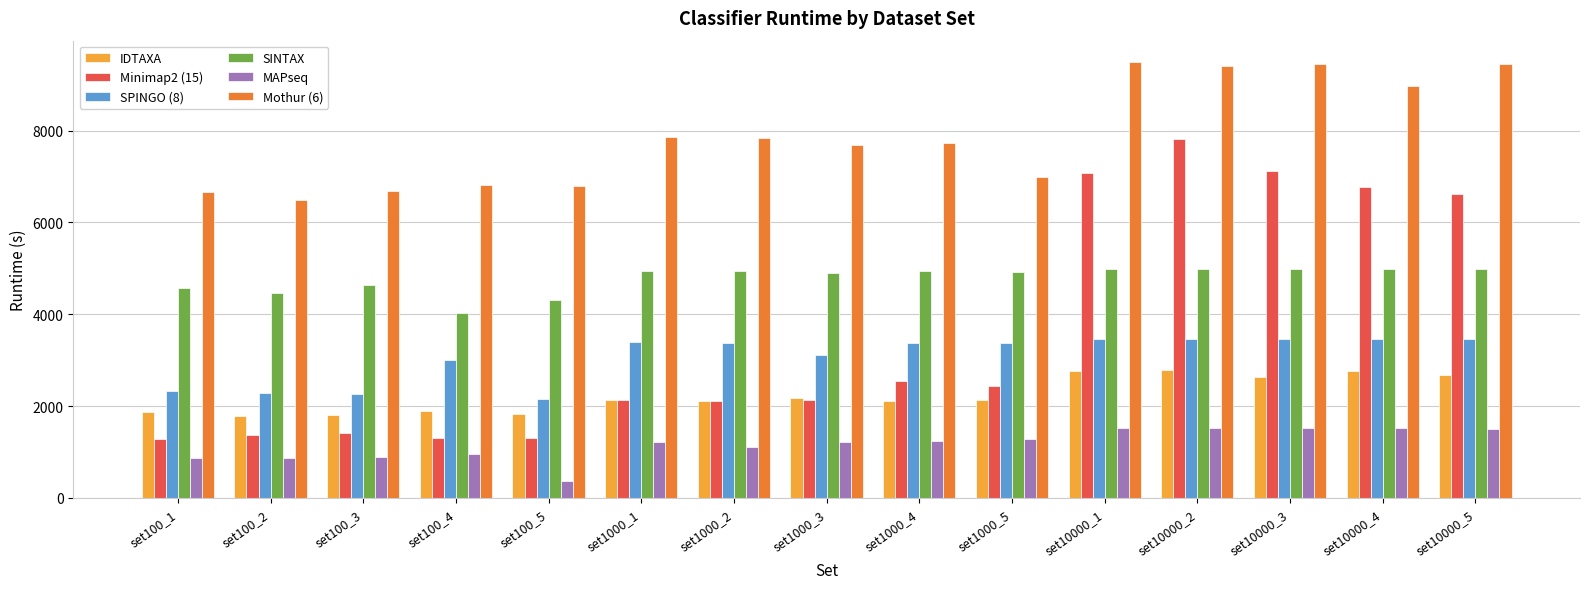

Which series has the largest range (max minus min)?

Minimap2 (15)